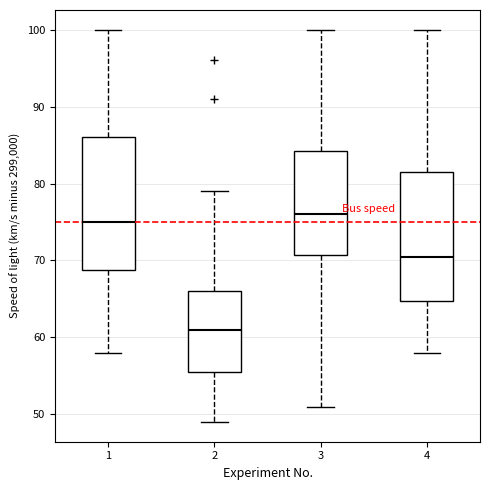

Where does the upper whisker of the box at x = 2 end on the y-axis? The values are not printed on the chart, so give them approximately, as read against the axis.

79